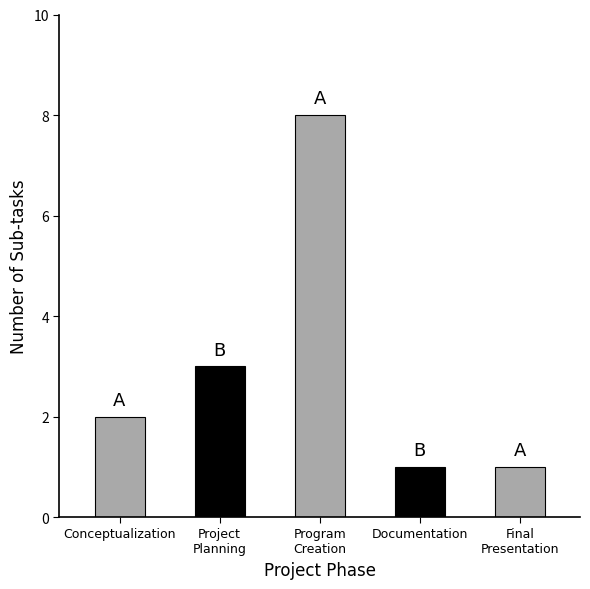

Reading left to right, list all the values displayed in this chart.

2	3	8	1	1